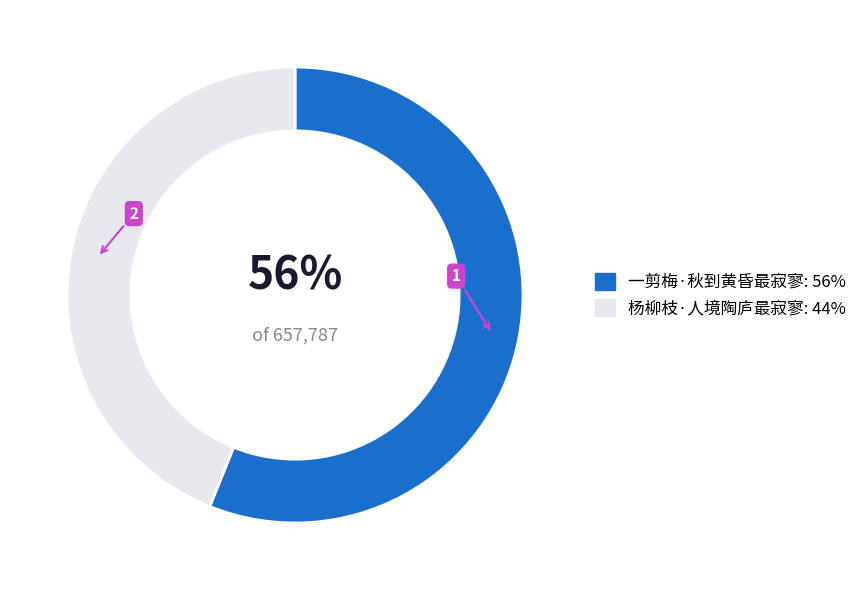

True or false: 一剪梅·秋到黄昏最寂寥 accounts for 50% of the total.

False